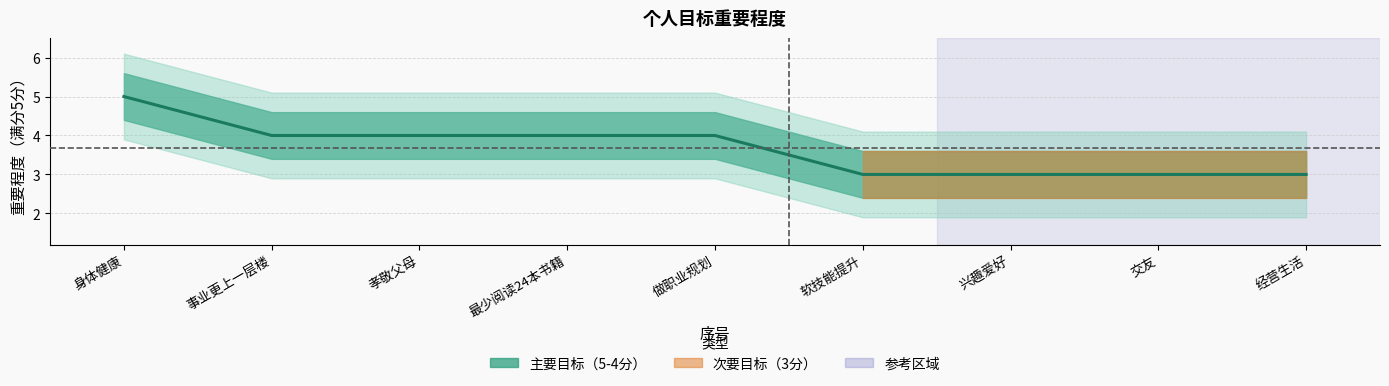

What position from the right is 最少阅读24本书籍?

6